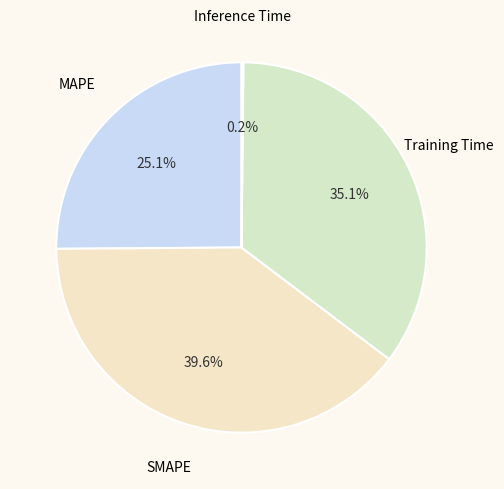

How much of the chart is everything except MAPE?

74.9%